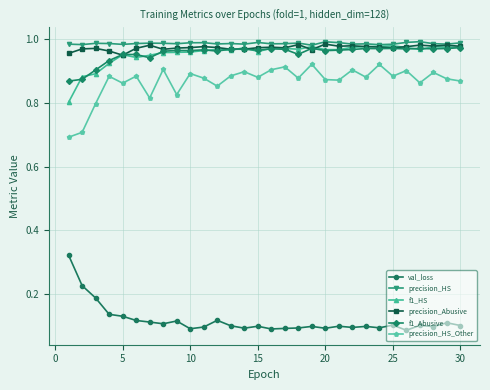

True or false: f1_HS has more than 2 interior local peaks.

True